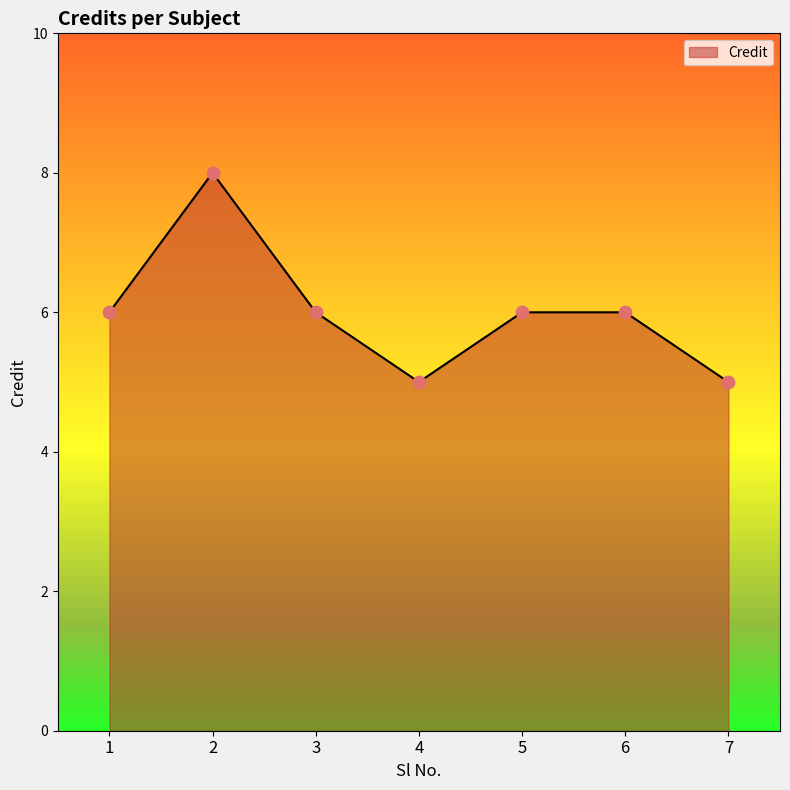

What is the ratio of the value at 1 to the value at 3?

1.0